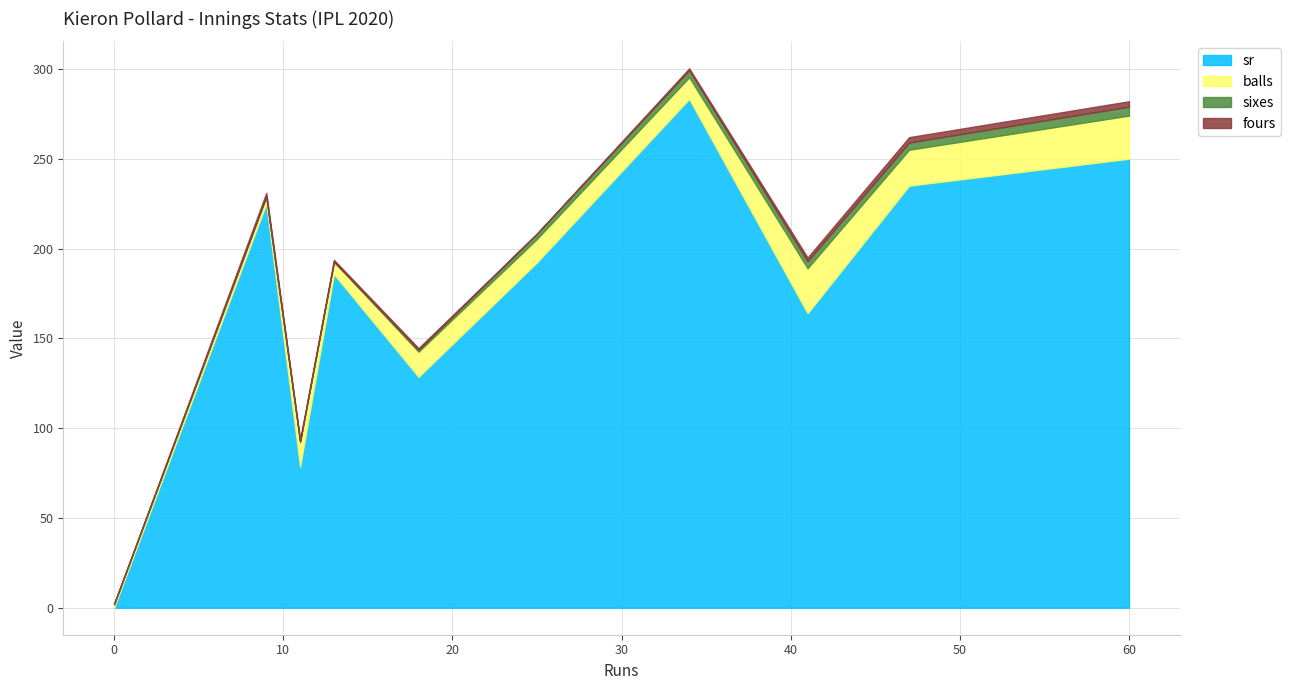

What is the spread (max minus min) of values at 0?

2.0